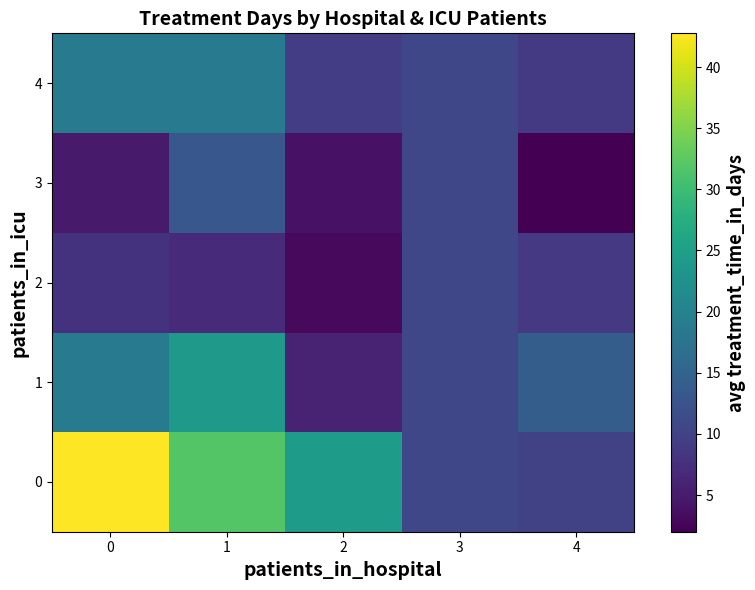

Which series changed the most between 3 and 4?

3